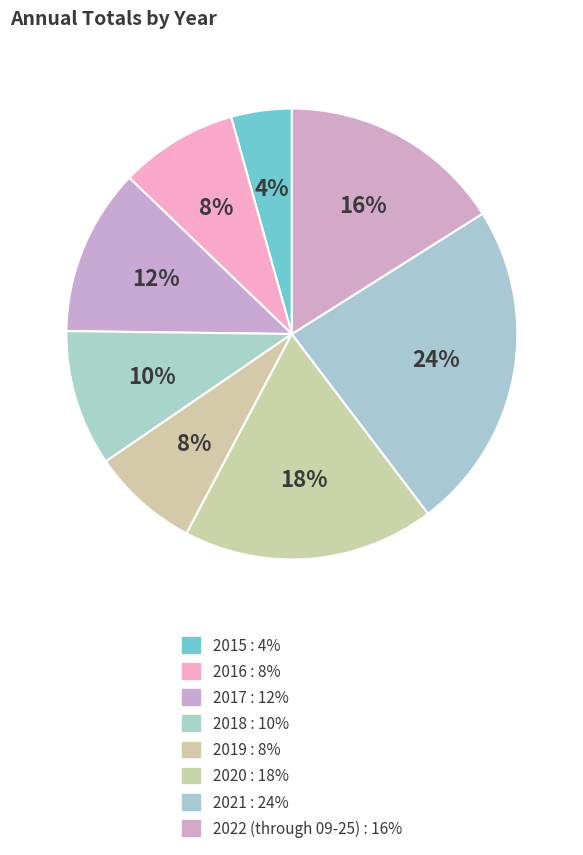

Combined, do 2022 (through 09-25) and 2019 account for over 50%?

No